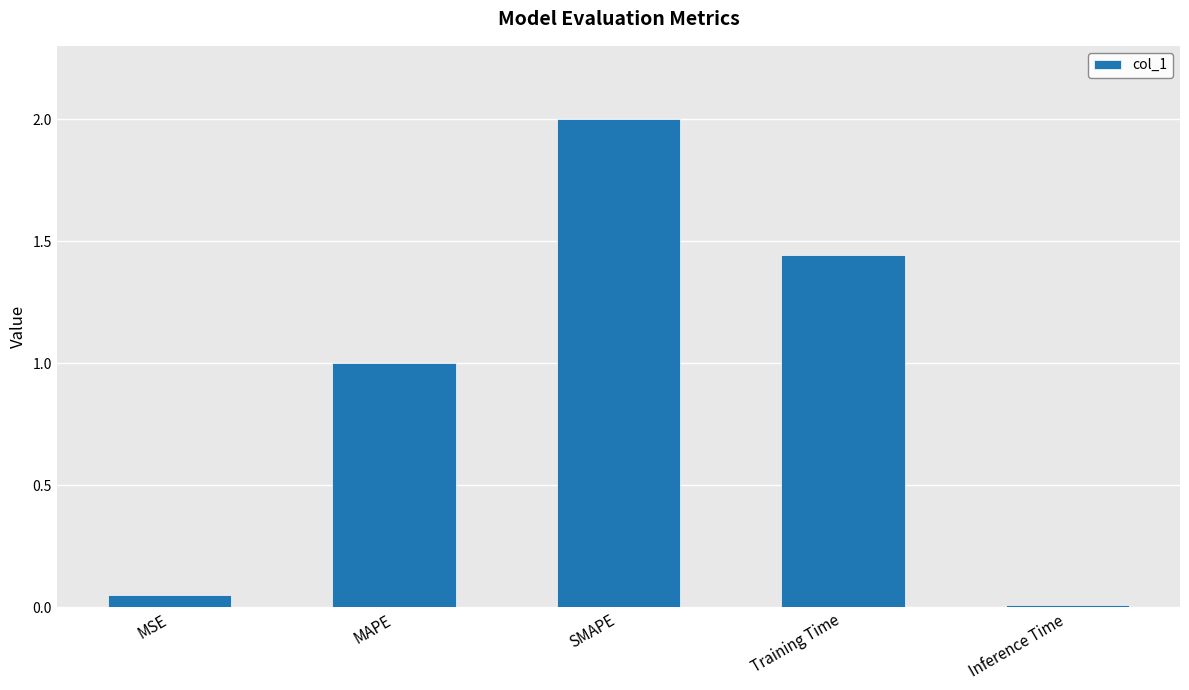

Which has a higher value, SMAPE or Training Time?

SMAPE